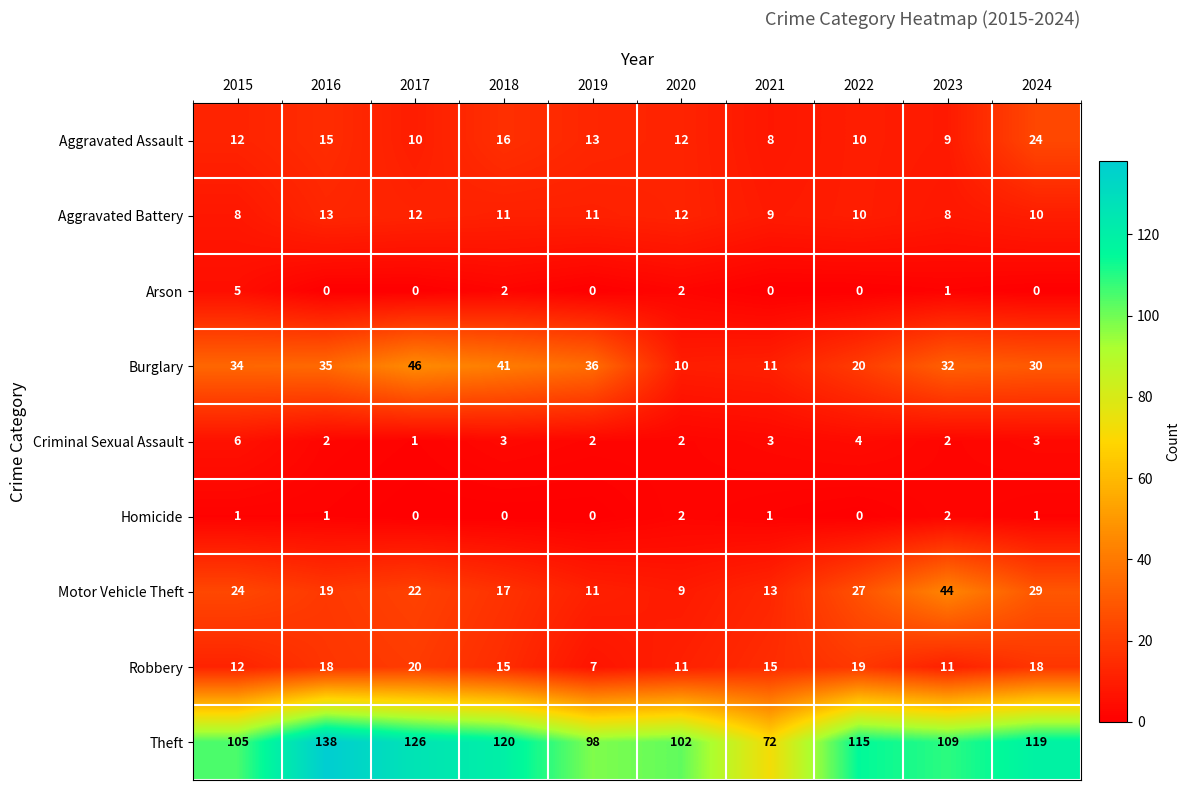

The value of Motor Vehicle Theft at 2016 is 6. True or false?

False